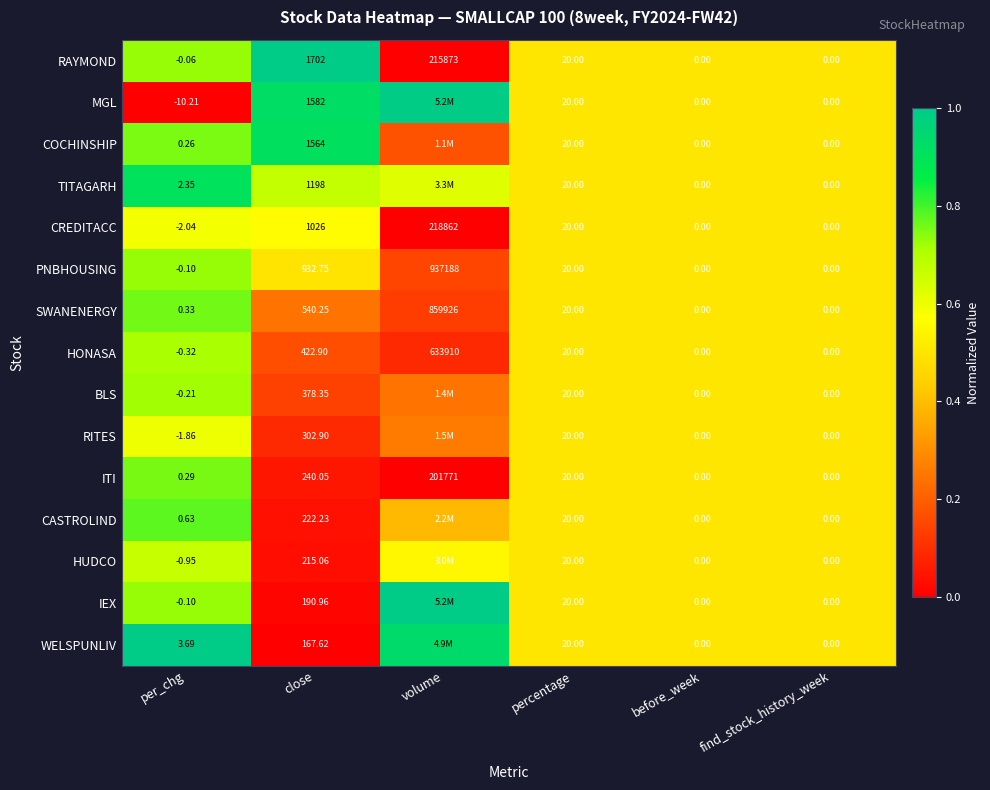

Which category has the lowest value in the HONASA series?

per_chg